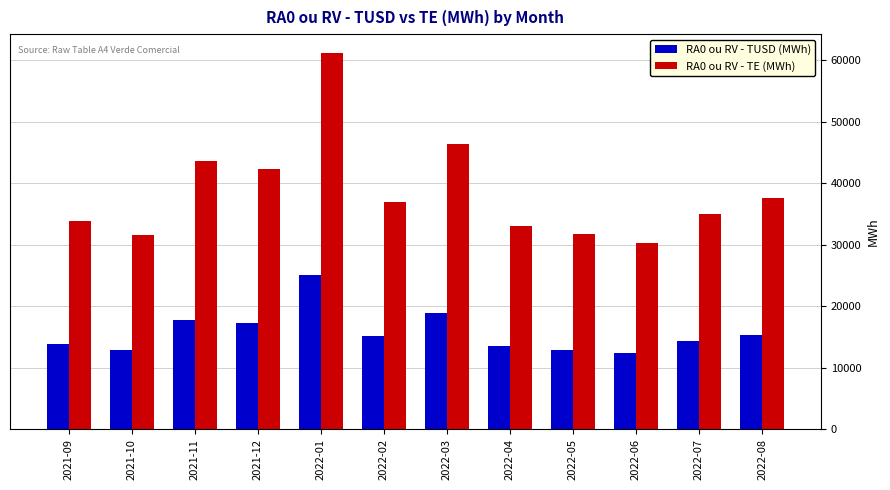

List the series in order of their overall mean, highest first.

RA0 ou RV - TE (MWh), RA0 ou RV - TUSD (MWh)